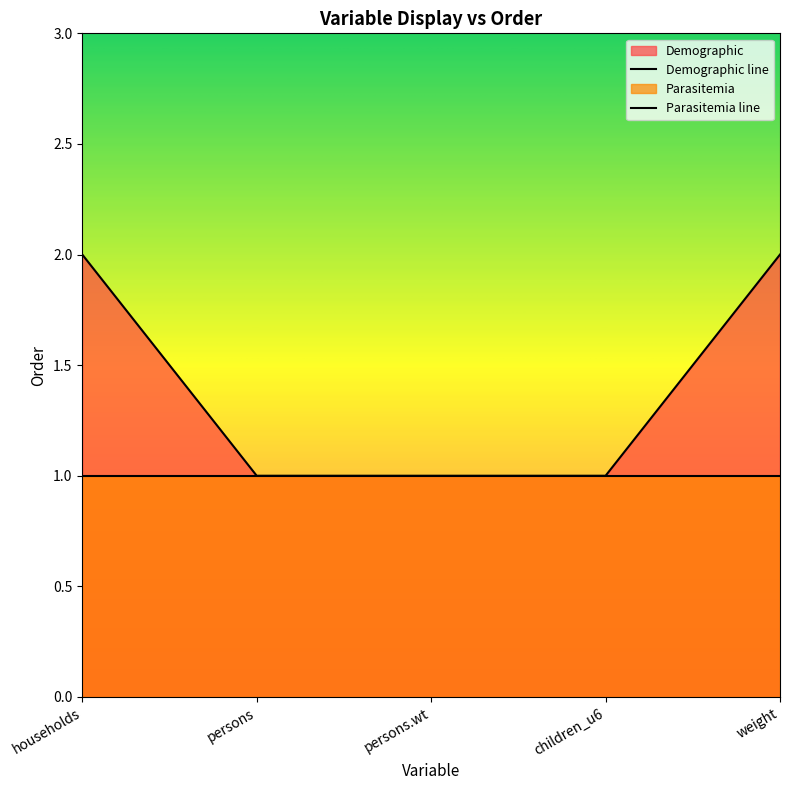

What is the average value?

1